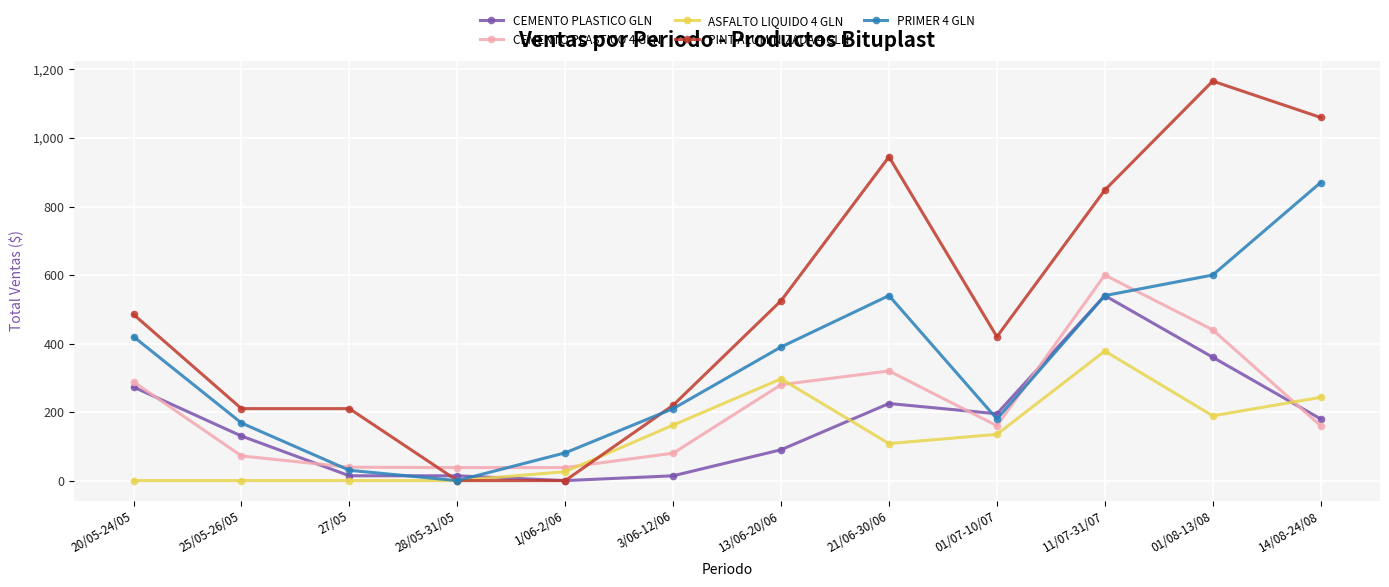

Does the chart display data point markers on the line(s)?

Yes